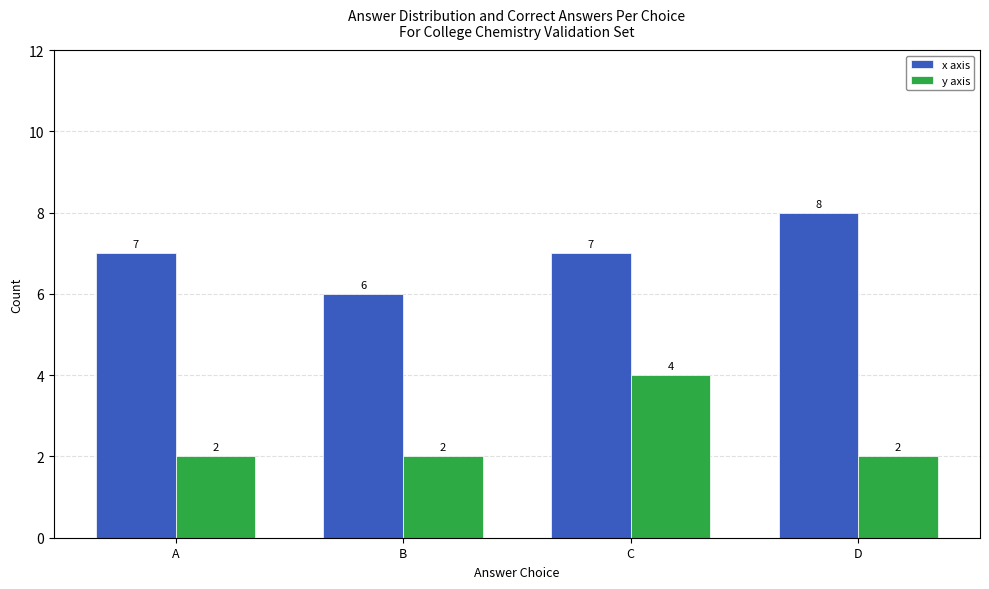

How many bars are there in each group?

2